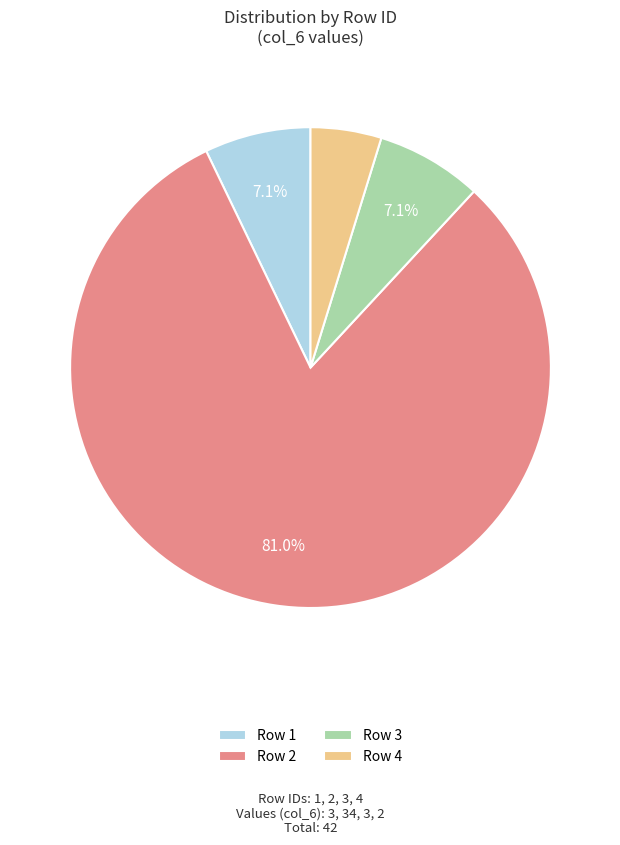

Between Row 3 and Row 4, which is larger?

Row 3